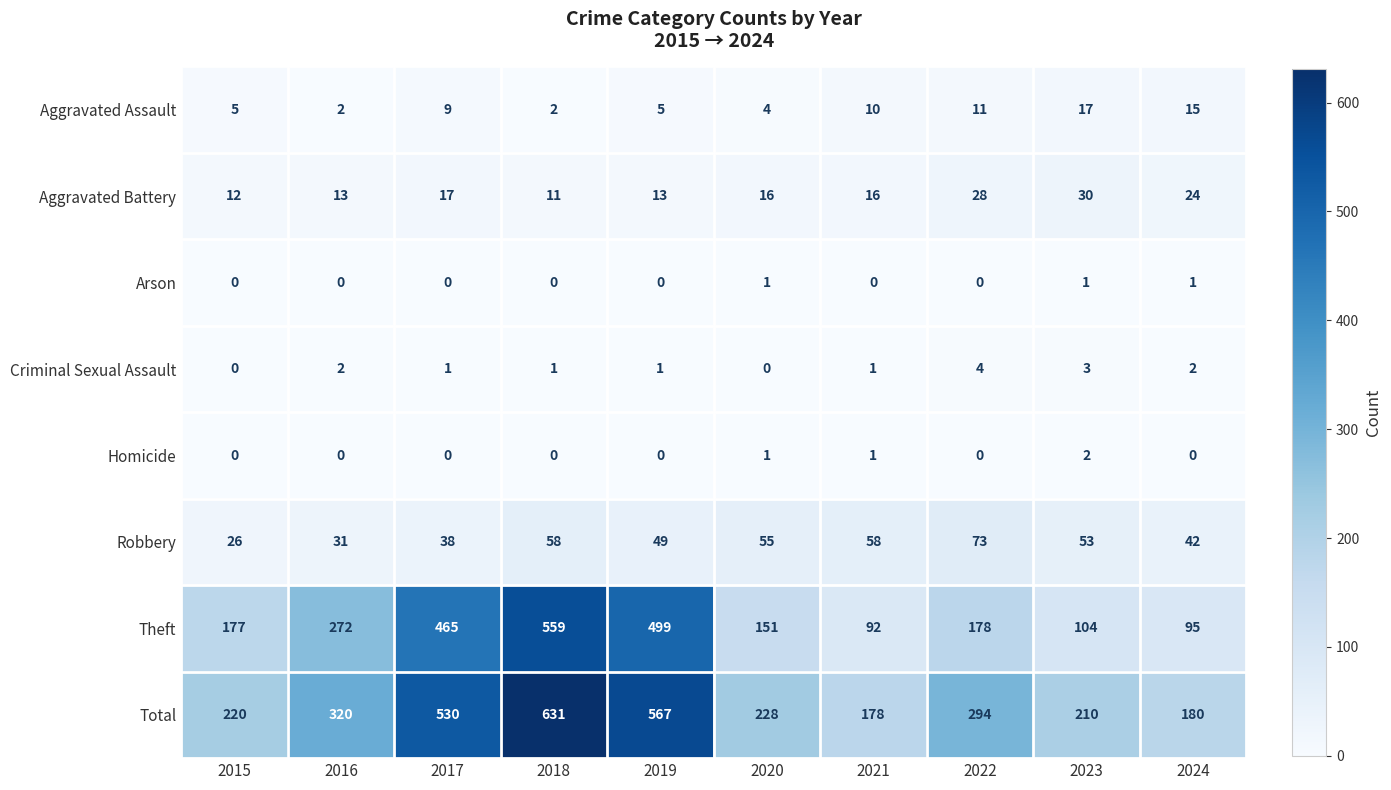

List the series in order of their peak value, lowest first.

Arson, Homicide, Criminal Sexual Assault, Aggravated Assault, Aggravated Battery, Robbery, Theft, Total